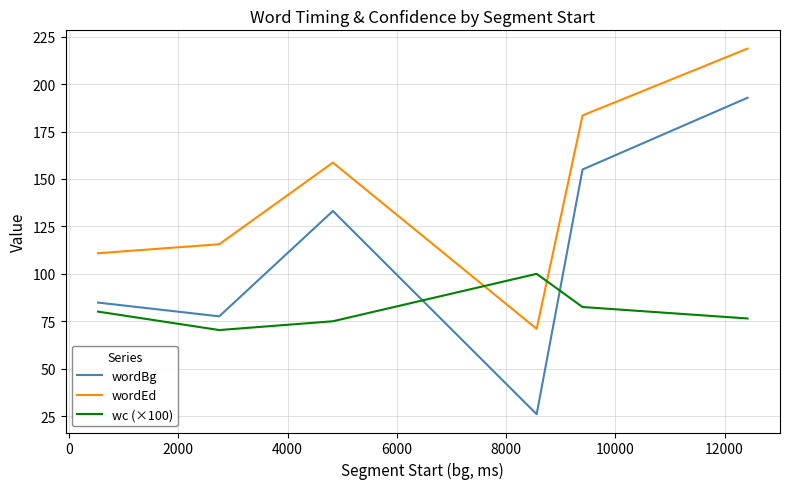

Reading left to right, list all the values displayed in this chart.

wordBg: 84.9	77.6	133.1	26.0	155.0	192.8
wordEd: 110.9	115.6	158.6	71.0	183.5	218.7
wc (×100): 80.1	70.4	75.0	100.0	82.5	76.5